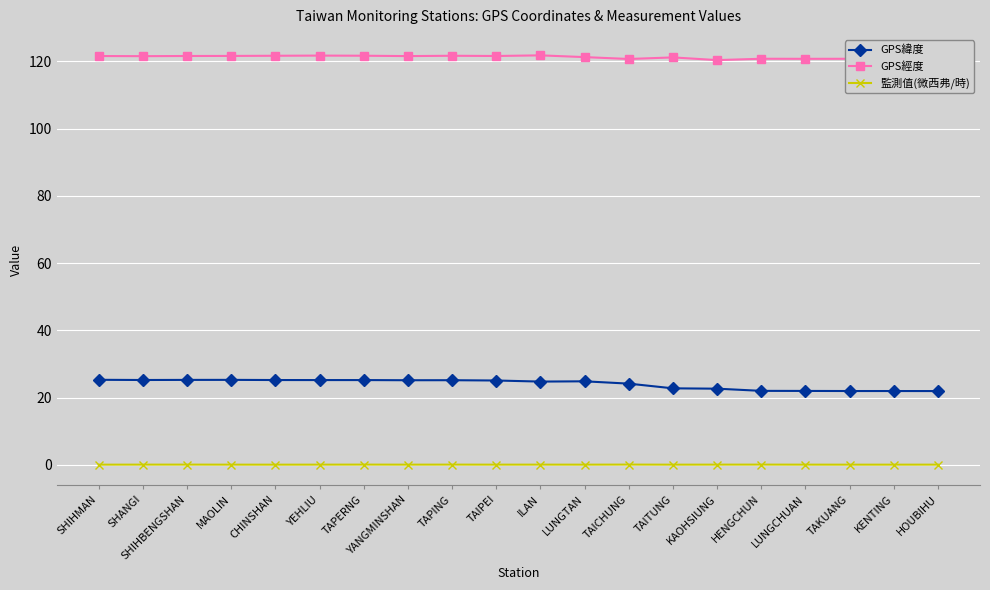

List the series in order of their peak value, highest first.

GPS經度, GPS緯度, 監測值(微西弗/時)